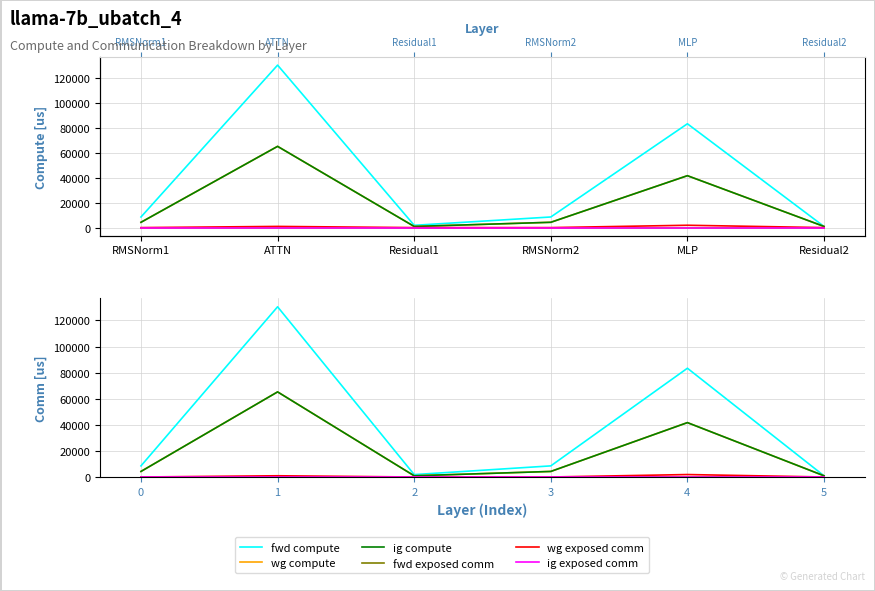

True or false: ig exposed comm and ig compute intersect in this chart.

False